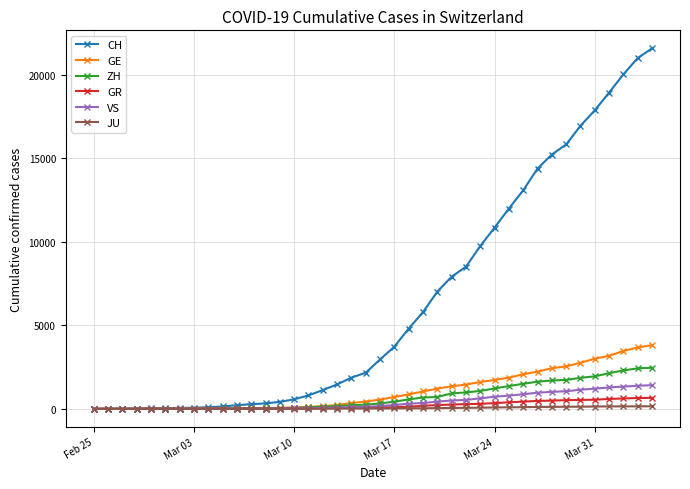

What is the highest value of the GE series?

3816